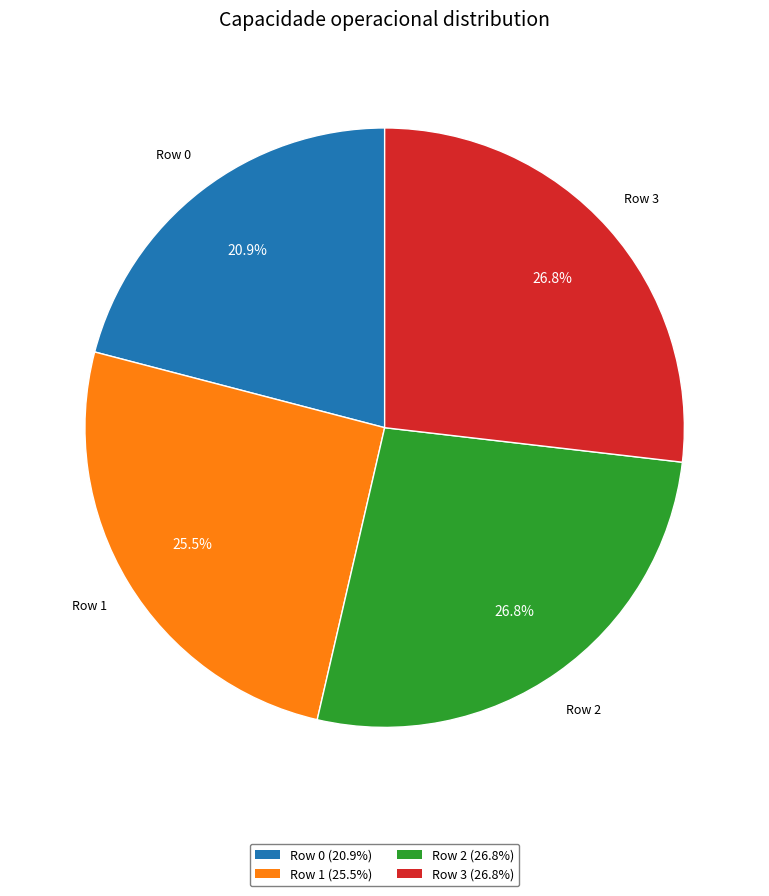

What is the smallest slice in the pie chart?

Row 0